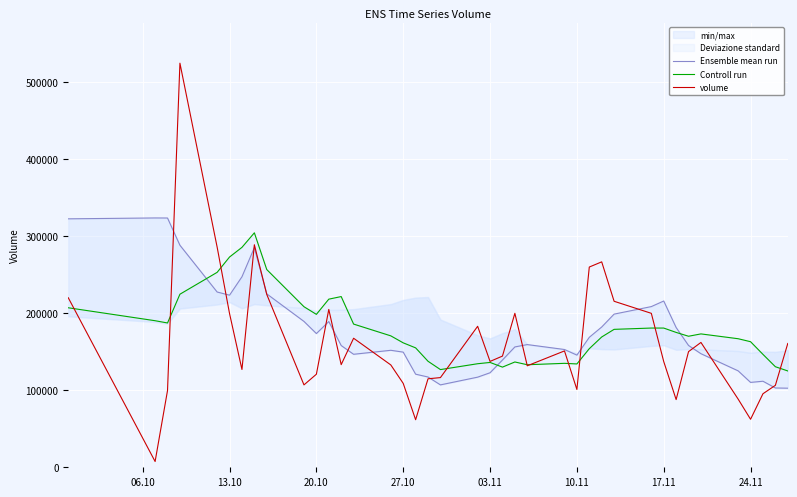

After their last crossing, which series has the higher values: volume or Controll run?

volume